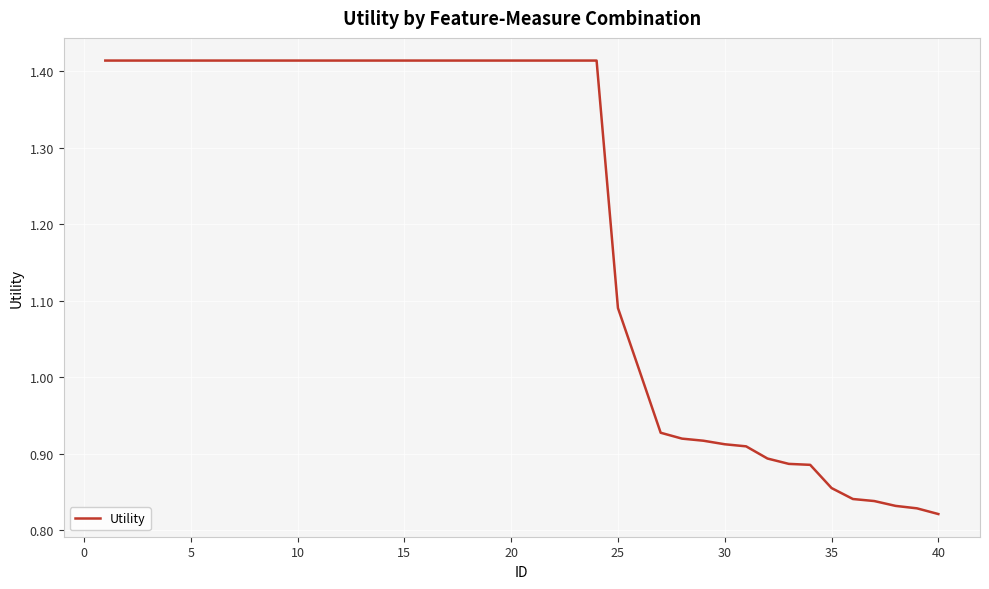

What is the difference between the maximum and minimum values?

0.6